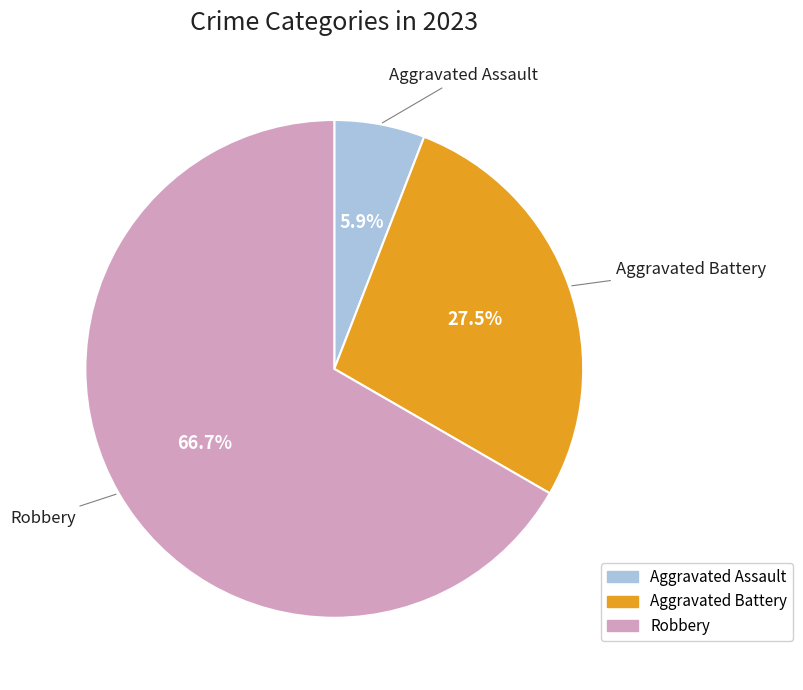

Is there any slice that represents more than half of the pie?

Yes